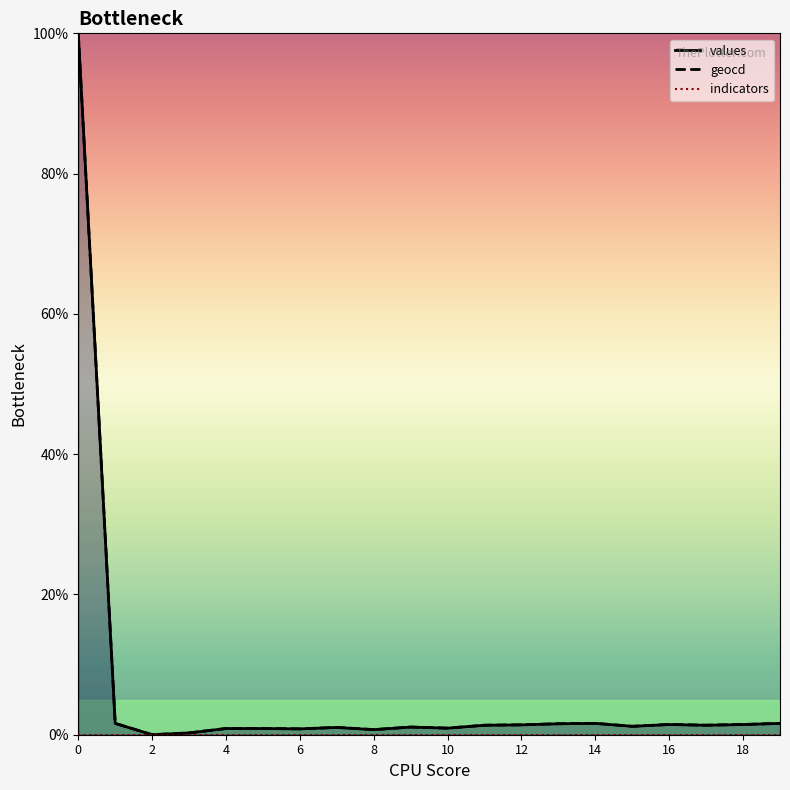

At which label is geocd_line closest to 50?

2